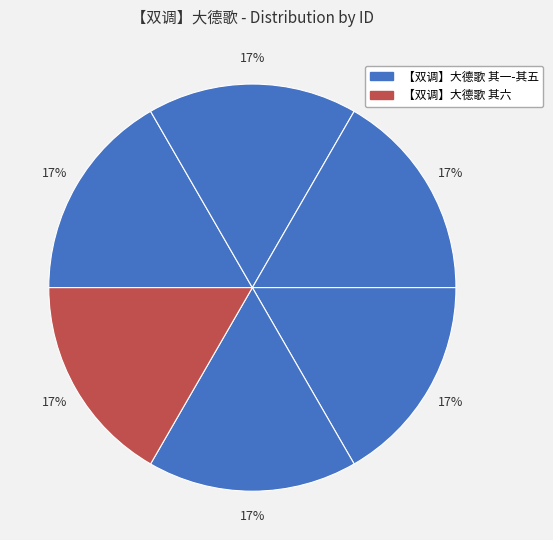

How many segments does this pie chart have?

6